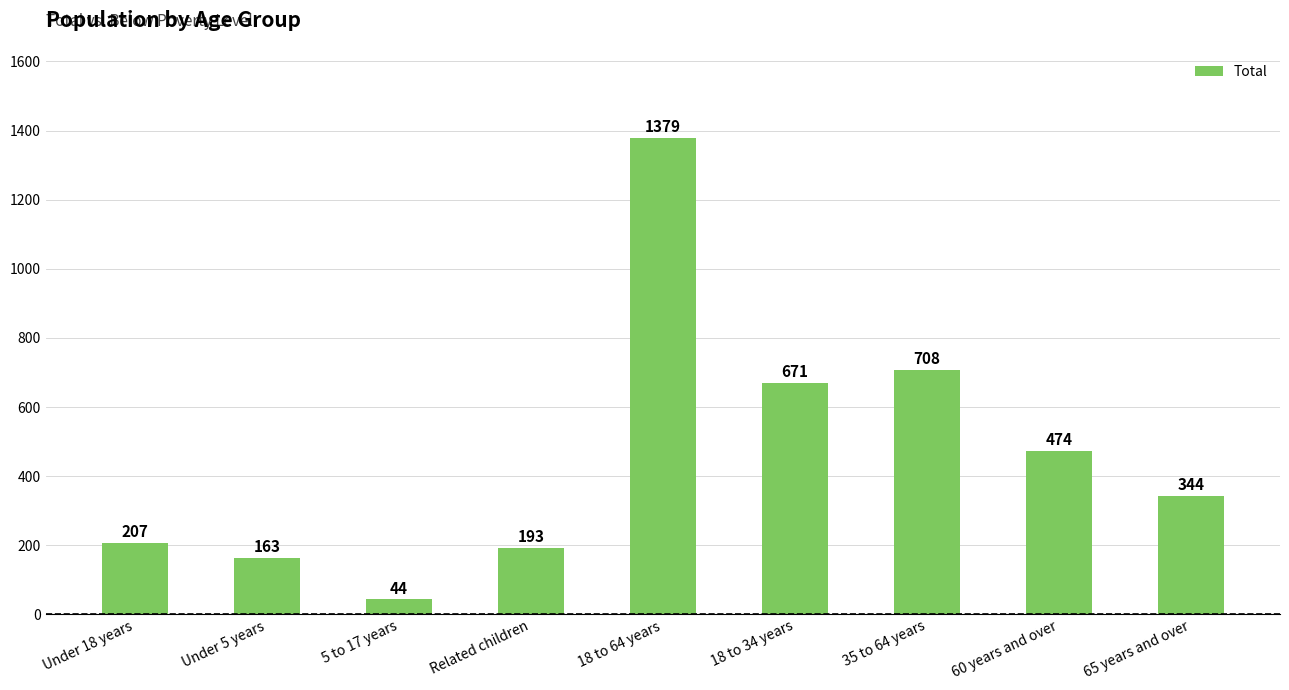

What is the label of the 8th bar from the left?

60 years and over